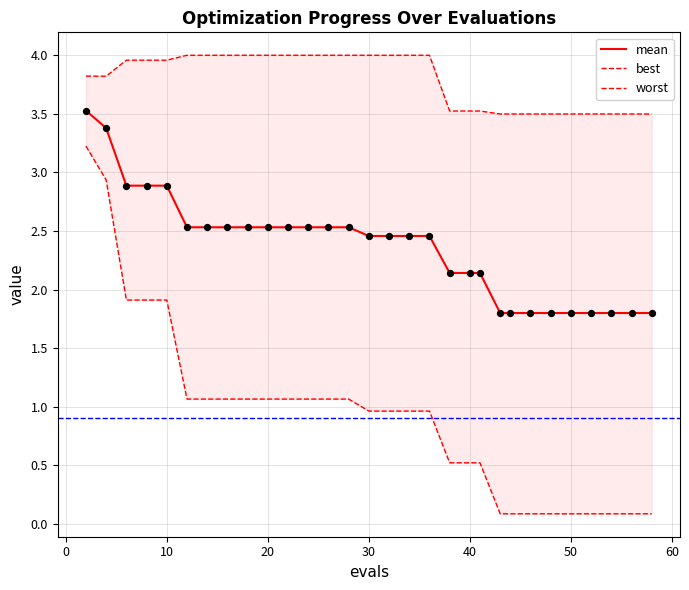

What are all the series names shown in the legend?

mean, best, worst